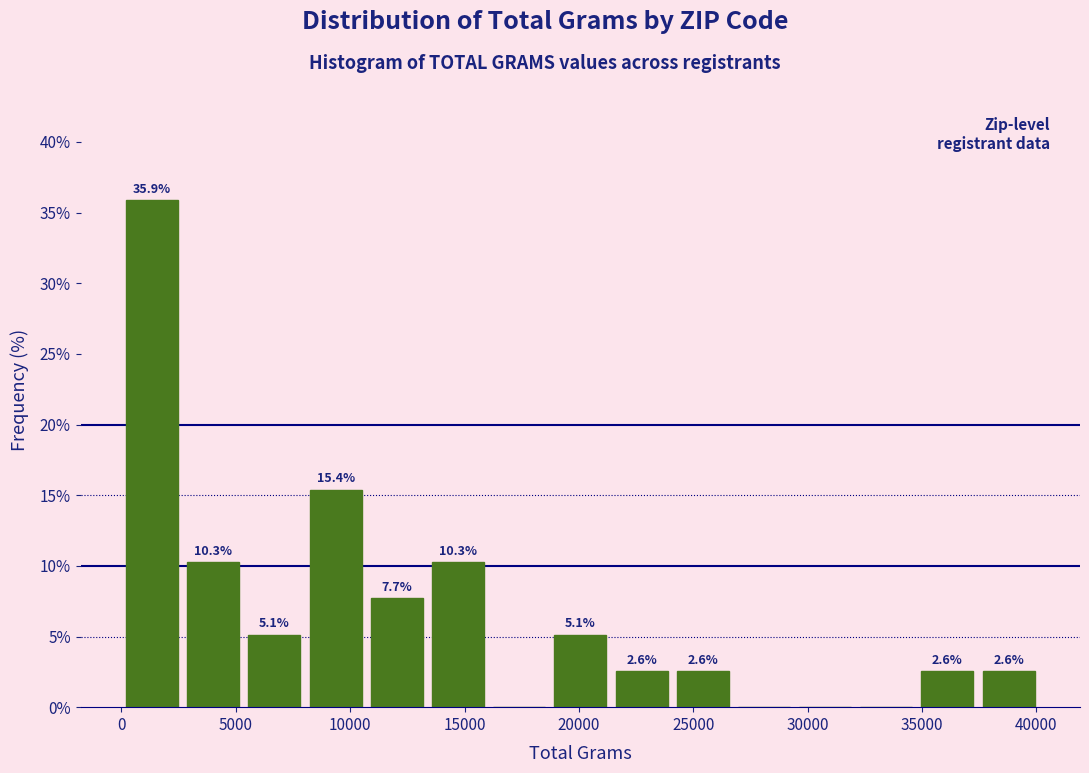

Over which range of the x-axis is the bar tallest?

0 to 2500